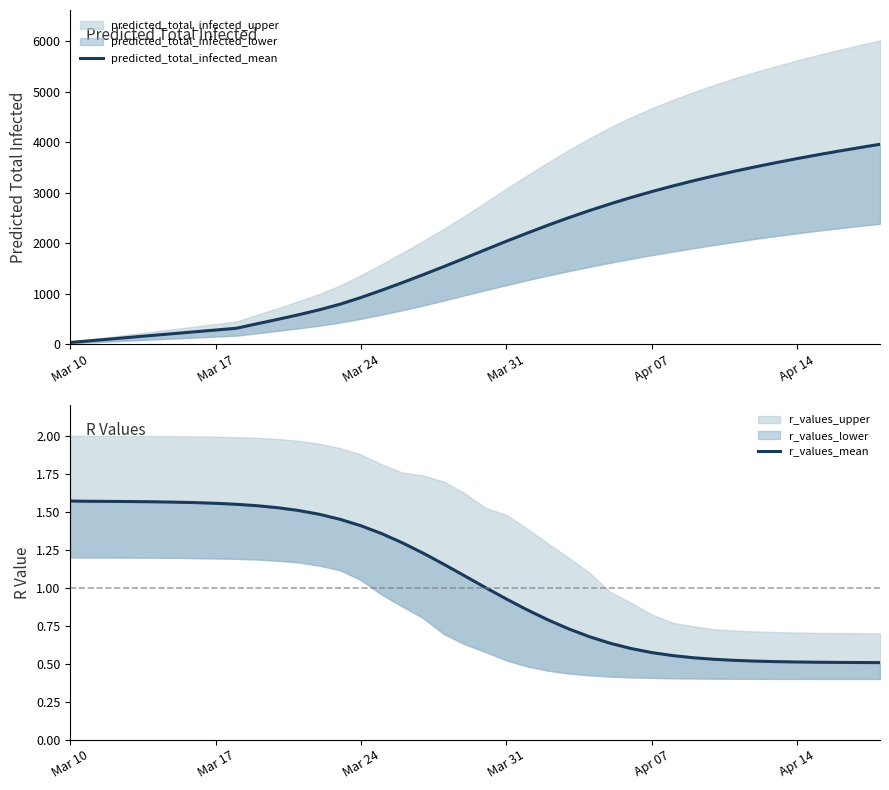

Reading left to right, extract all data points from this chart.

predicted_total_infected_mean: 35.0	70.0	105.0	141.0	176.0	211.0	246.0	281.0	316.0	405.0	493.0	584.0	682.0	793.0	925.0	1069.0	1220.0	1377.0	1538.0	1704.0	1872.0	2038.0	2199.0	2355.0	2504.0	2645.0	2778.0	2903.0	3021.0	3131.0	3235.0	3332.0	3425.0	3512.0	3595.0	3674.0	3750.0	3822.0	3891.0	3958.0
r_values_mean: 1.6	1.6	1.6	1.6	1.6	1.6	1.6	1.6	1.5	1.5	1.5	1.5	1.5	1.5	1.4	1.4	1.3	1.2	1.2	1.1	1.0	0.9	0.9	0.8	0.7	0.7	0.6	0.6	0.6	0.6	0.5	0.5	0.5	0.5	0.5	0.5	0.5	0.5	0.5	0.5